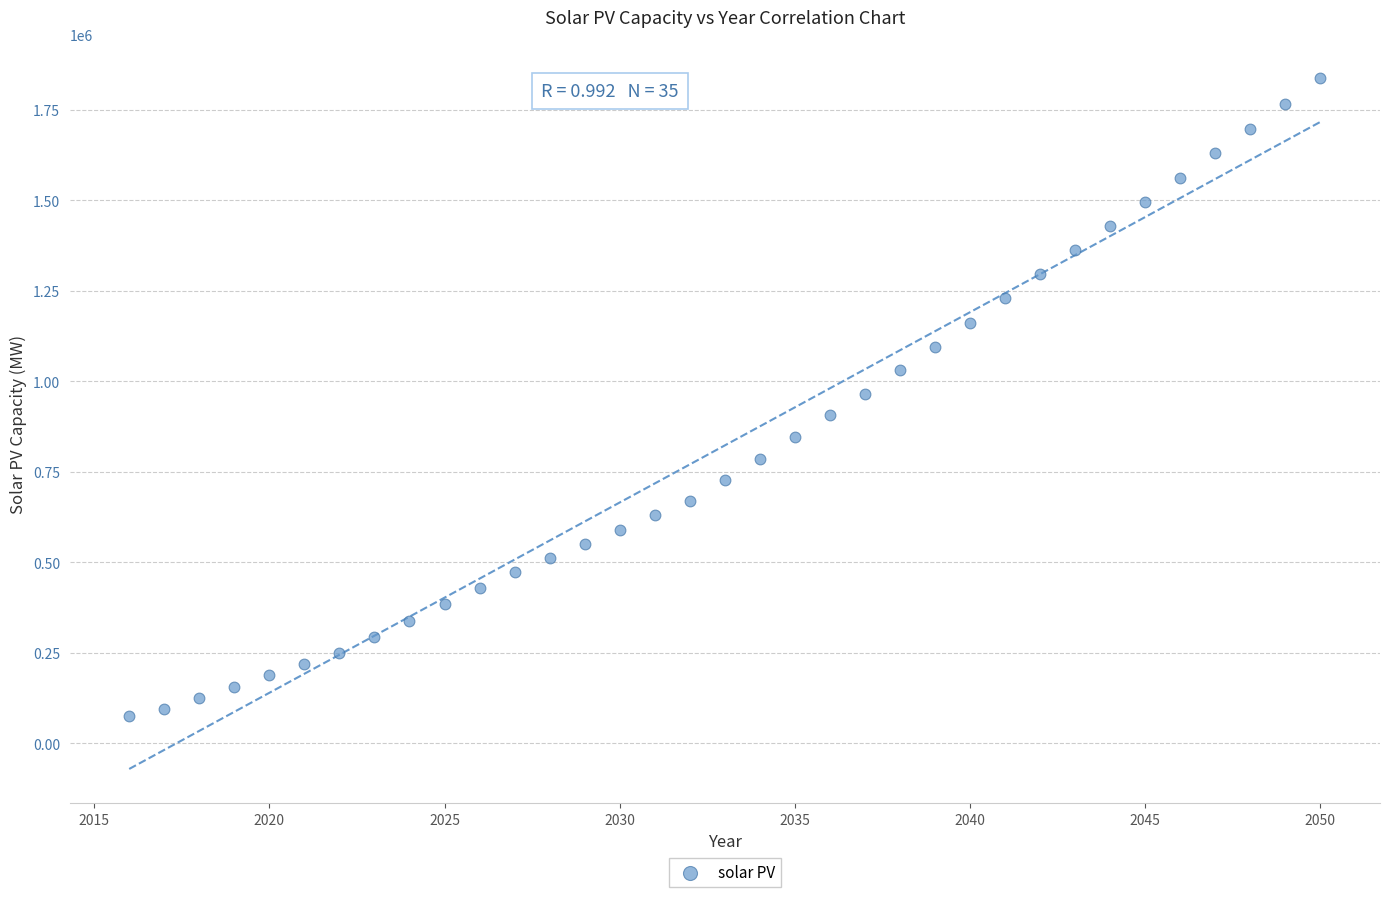

What is the range of X values (max minus min)?

34.0